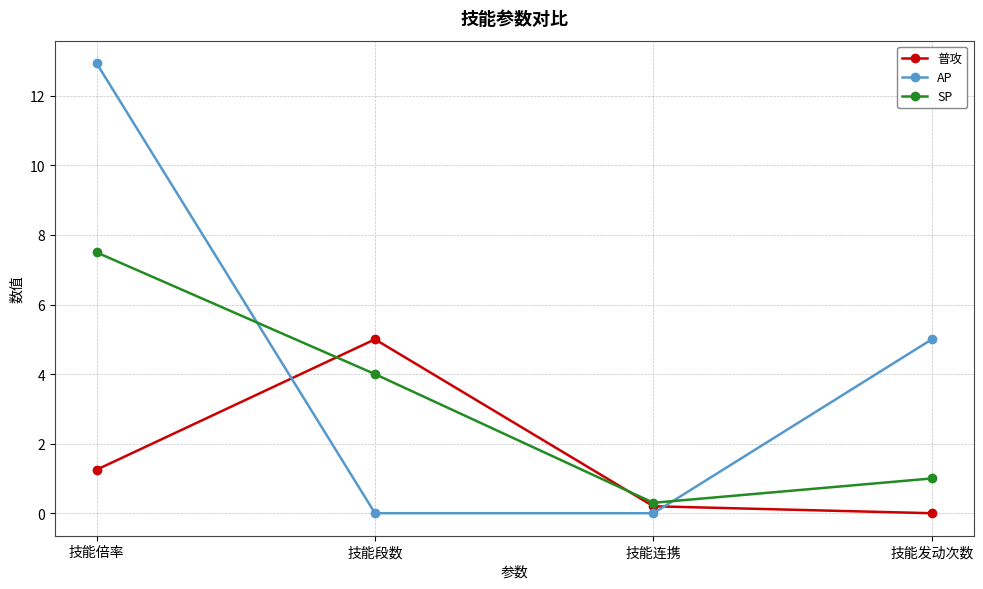

What is the difference between the maximum and minimum values in the SP series?

7.2